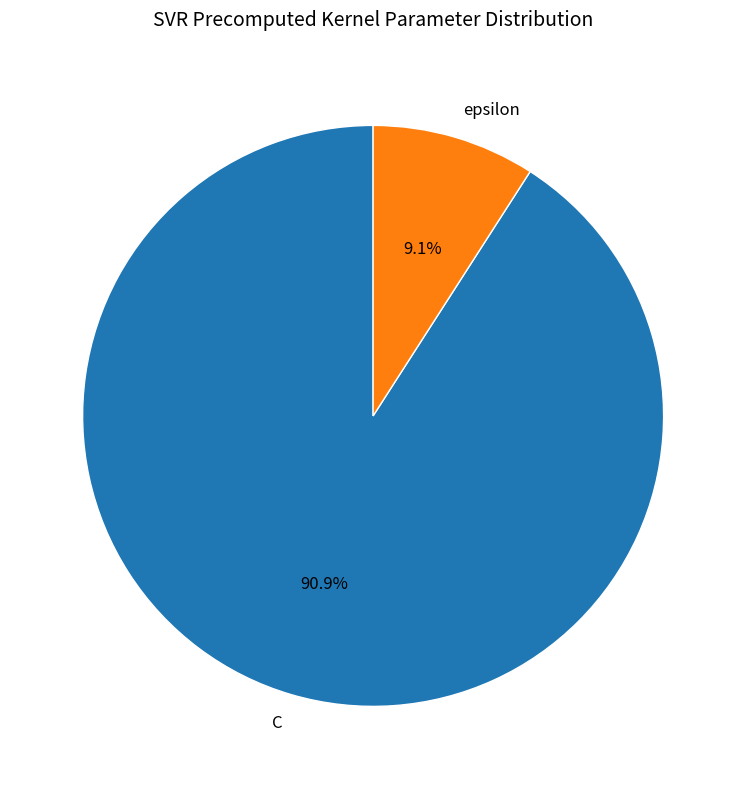

What is the total percentage of epsilon and C?

100.0%